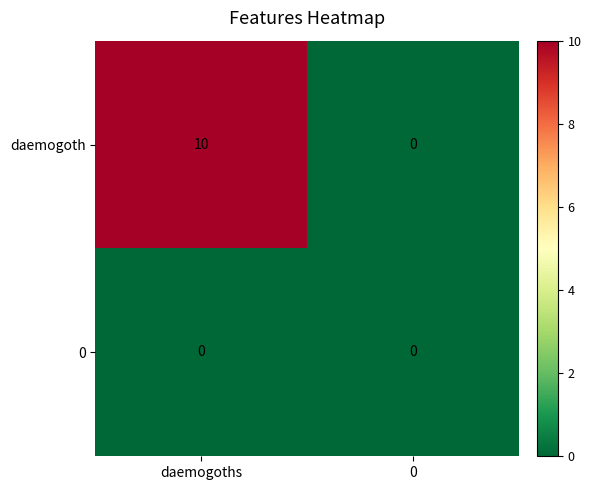

Between daemogoths and 0, which series saw the biggest shift?

daemogoth